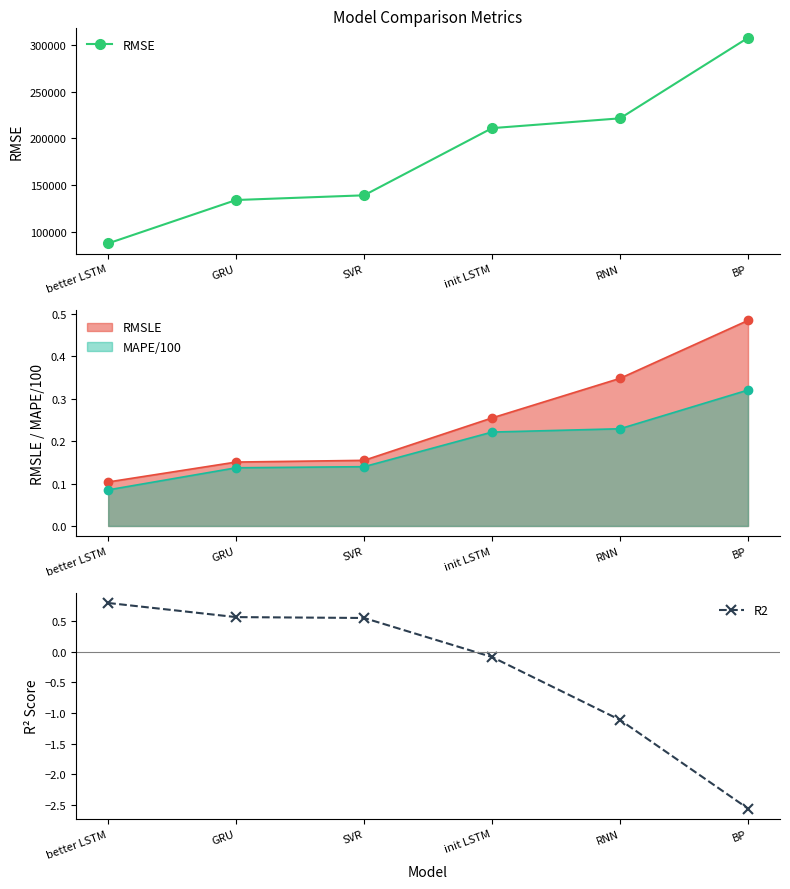

Reading left to right, list all the values displayed in this chart.

RMSE: better LSTM=87634.4	GRU=134084.1	SVR=139111.3	init LSTM=211024.3	RNN=221509.8	BP=307690.1
R2: better LSTM=0.8	GRU=0.6	SVR=0.5	init LSTM=-0.1	RNN=-1.1	BP=-2.6